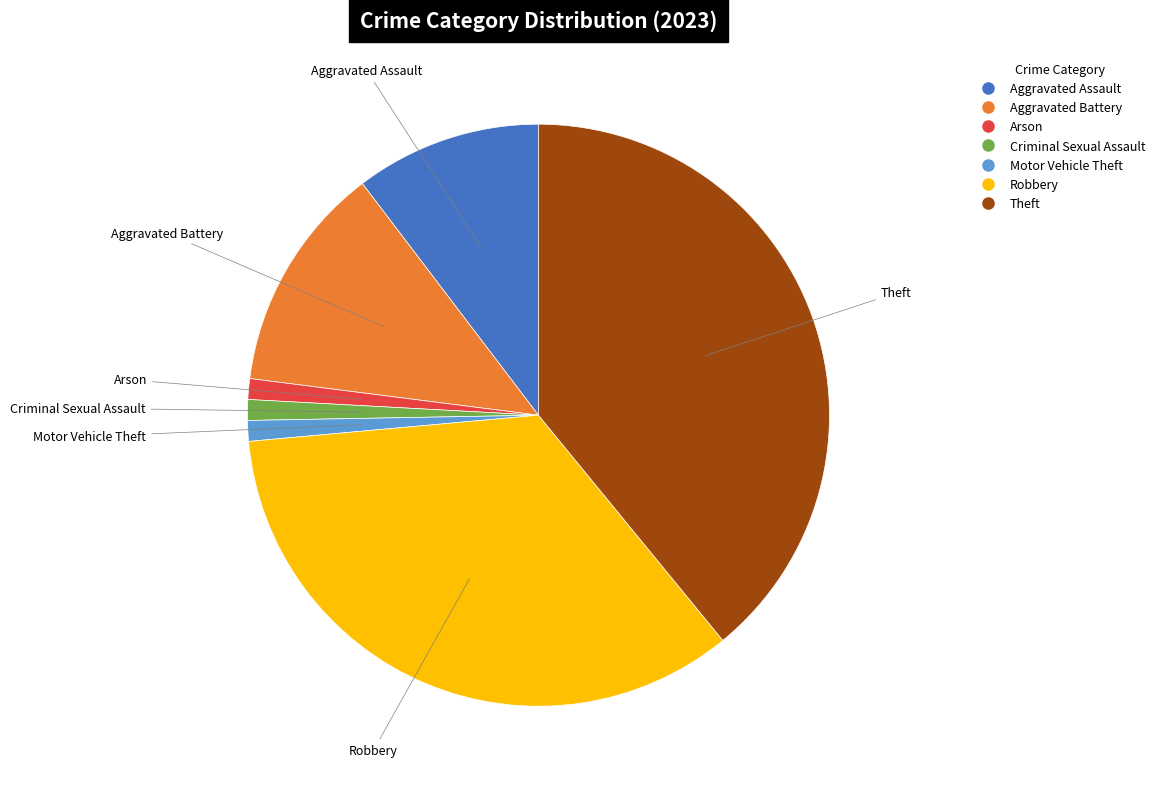

Do Motor Vehicle Theft and Criminal Sexual Assault together represent more than half of the pie?

No